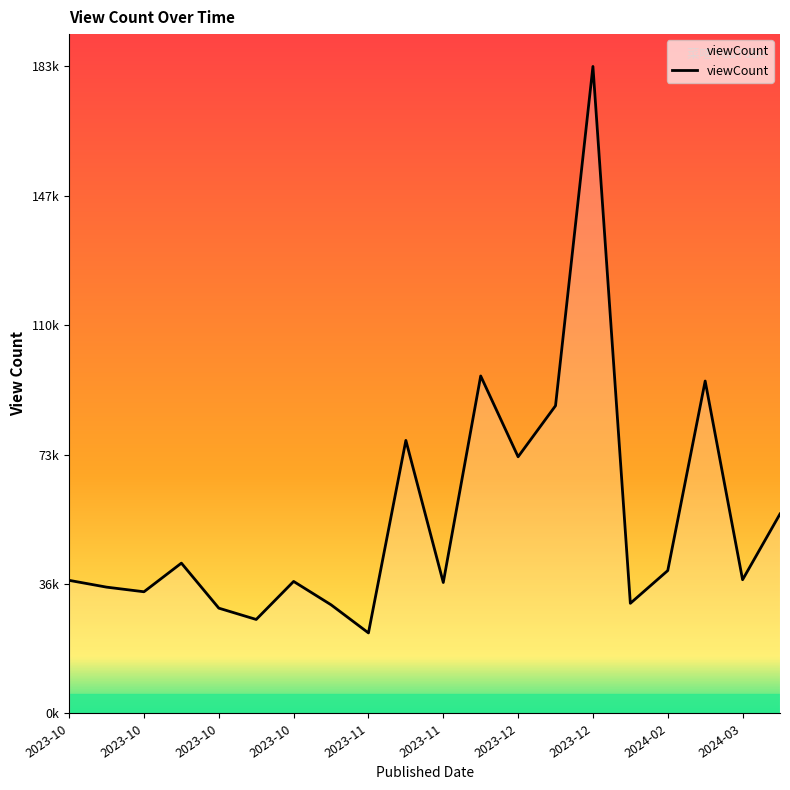

Reading left to right, what are all the values shown in this chart?

37833	35906	34591	42729	29934	26720	37526	30891	22894	77609	37220	95922	72954	87461	183891	31306	40616	94487	38010	56705